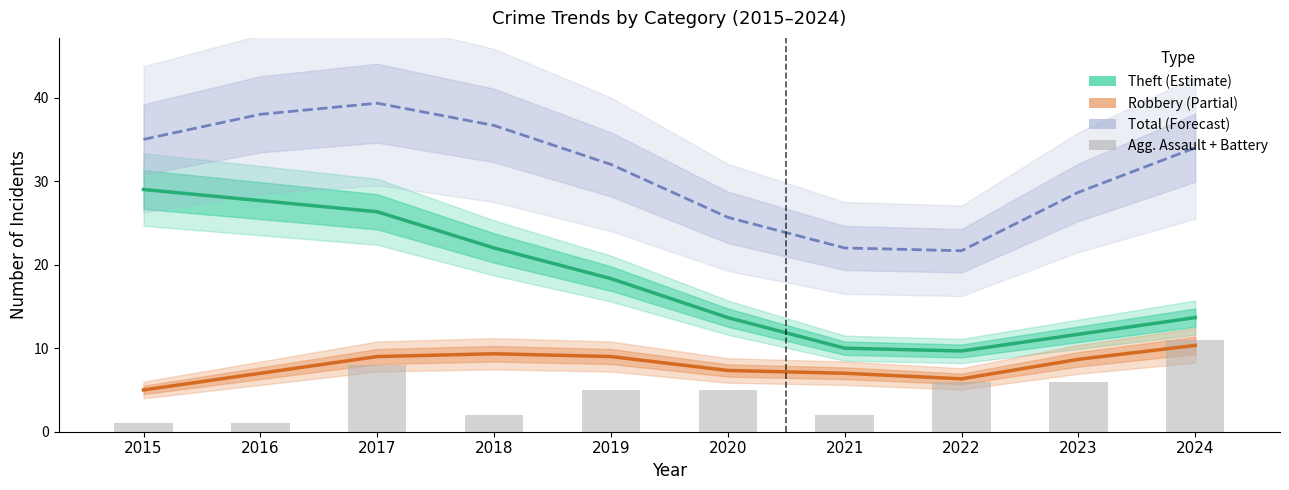

At which label is Theft closest to 19?

2019